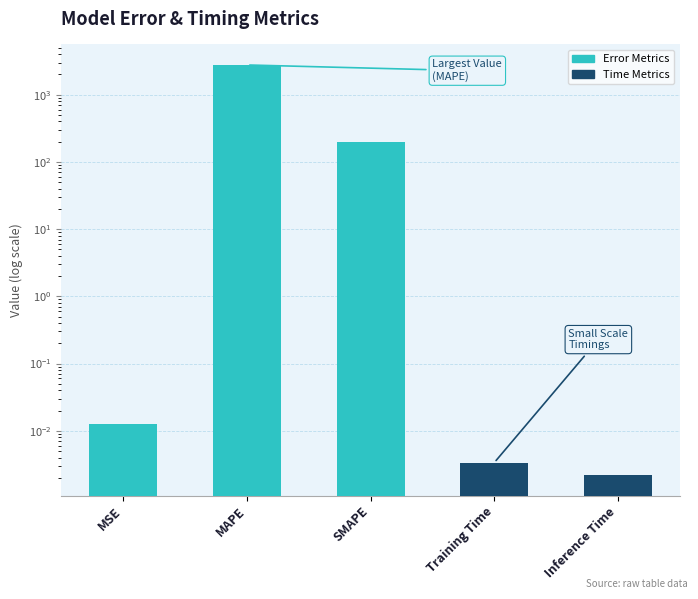

What is the label of the 2nd bar from the right?

Training Time